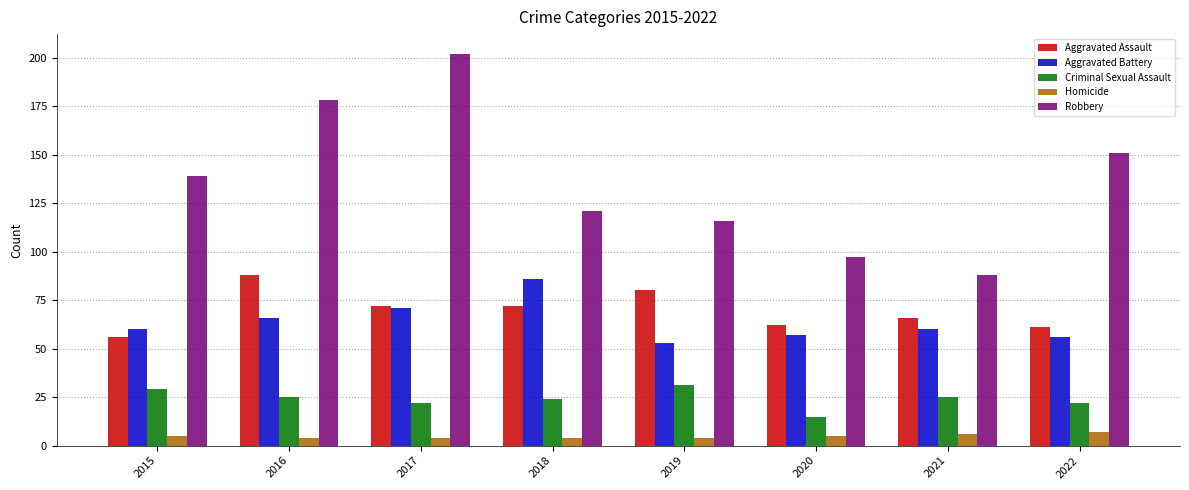

Reading right to left, extract all data points from this chart.

Aggravated Assault: 2022=61	2021=66	2020=62	2019=80	2018=72	2017=72	2016=88	2015=56
Aggravated Battery: 2022=56	2021=60	2020=57	2019=53	2018=86	2017=71	2016=66	2015=60
Criminal Sexual Assault: 2022=22	2021=25	2020=15	2019=31	2018=24	2017=22	2016=25	2015=29
Homicide: 2022=7	2021=6	2020=5	2019=4	2018=4	2017=4	2016=4	2015=5
Robbery: 2022=151	2021=88	2020=97	2019=116	2018=121	2017=202	2016=178	2015=139